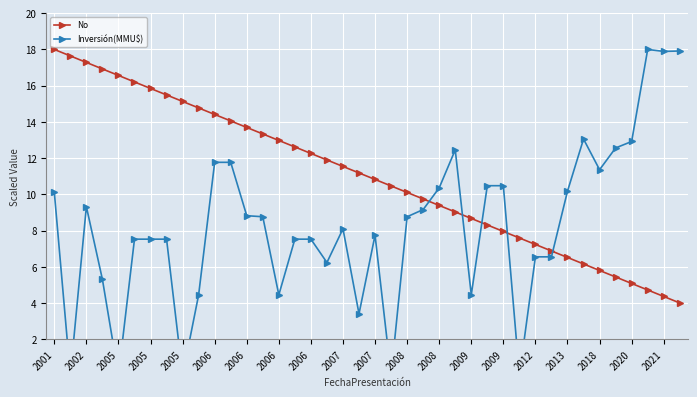

Rank the series by their maximum value, from highest to lowest.

No, Inversión(MMU$)